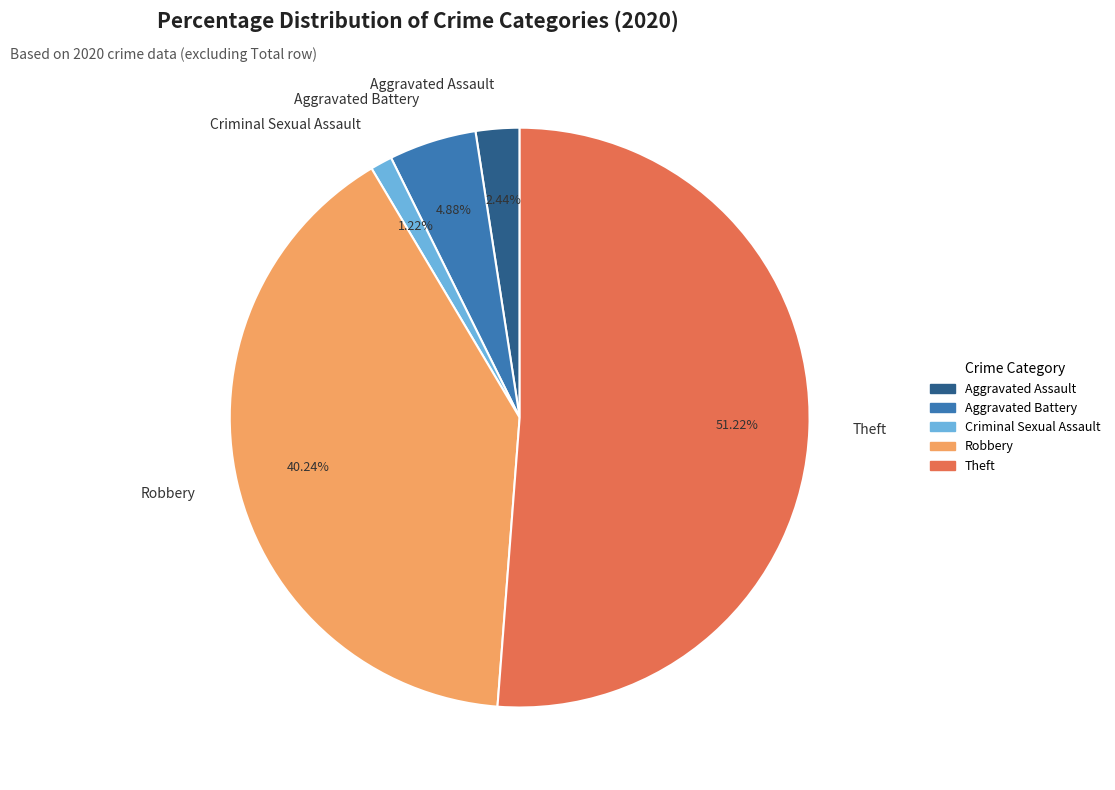

Combined, do Aggravated Battery and Robbery account for over 50%?

No